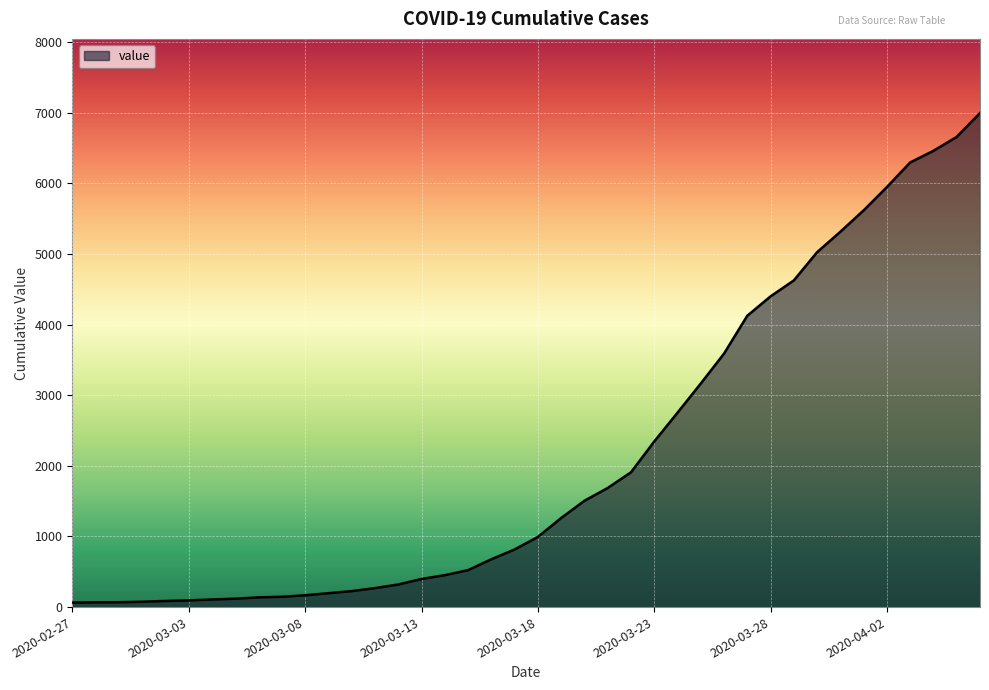

What is the maximum value shown in the chart?

6995